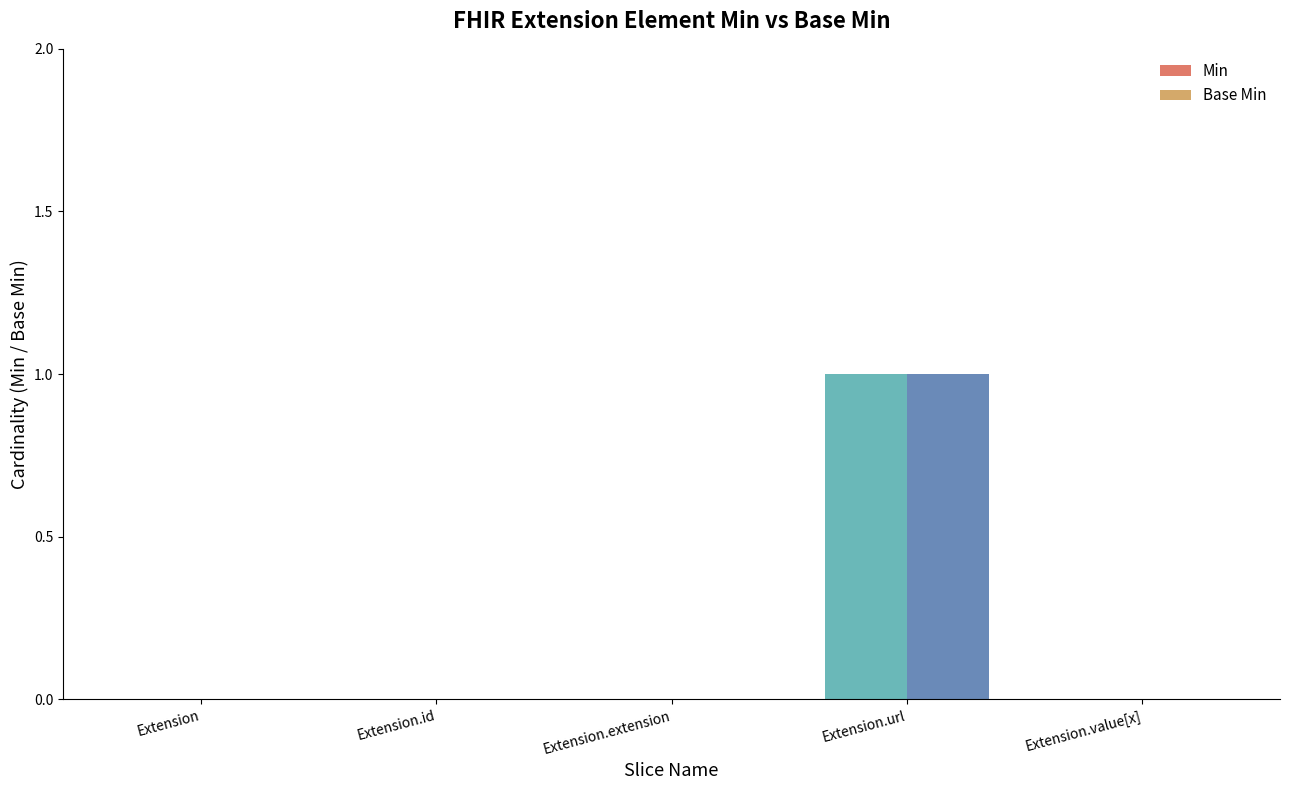

Which series changed the most between Extension.id and Extension.value[x]?

Min